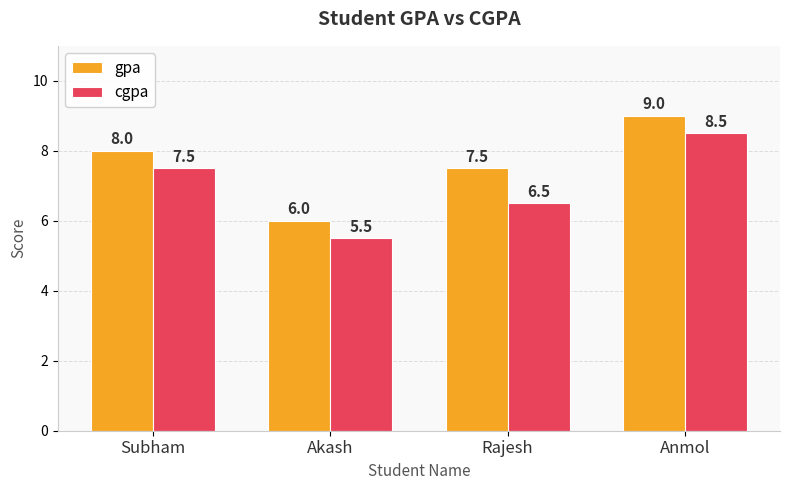

What position from the left is Anmol?

4